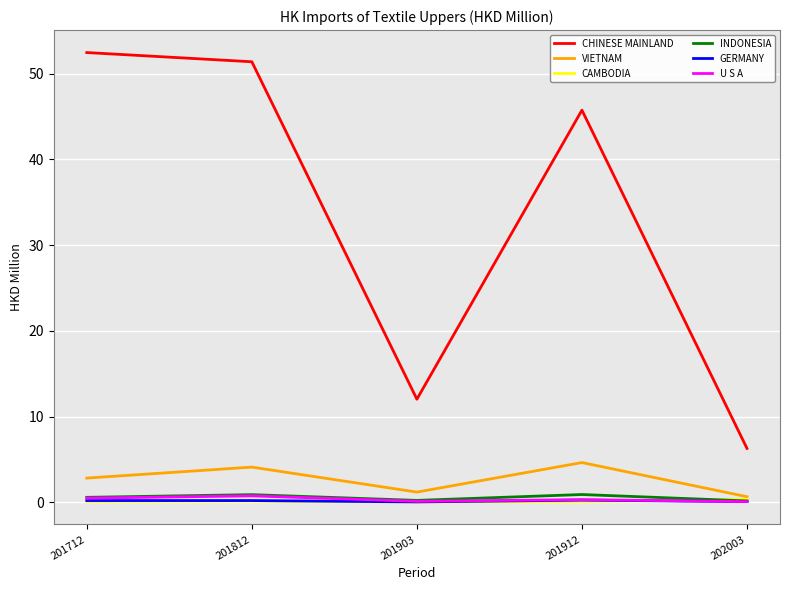

True or false: CHINESE MAINLAND and VIETNAM cross at least once.

False